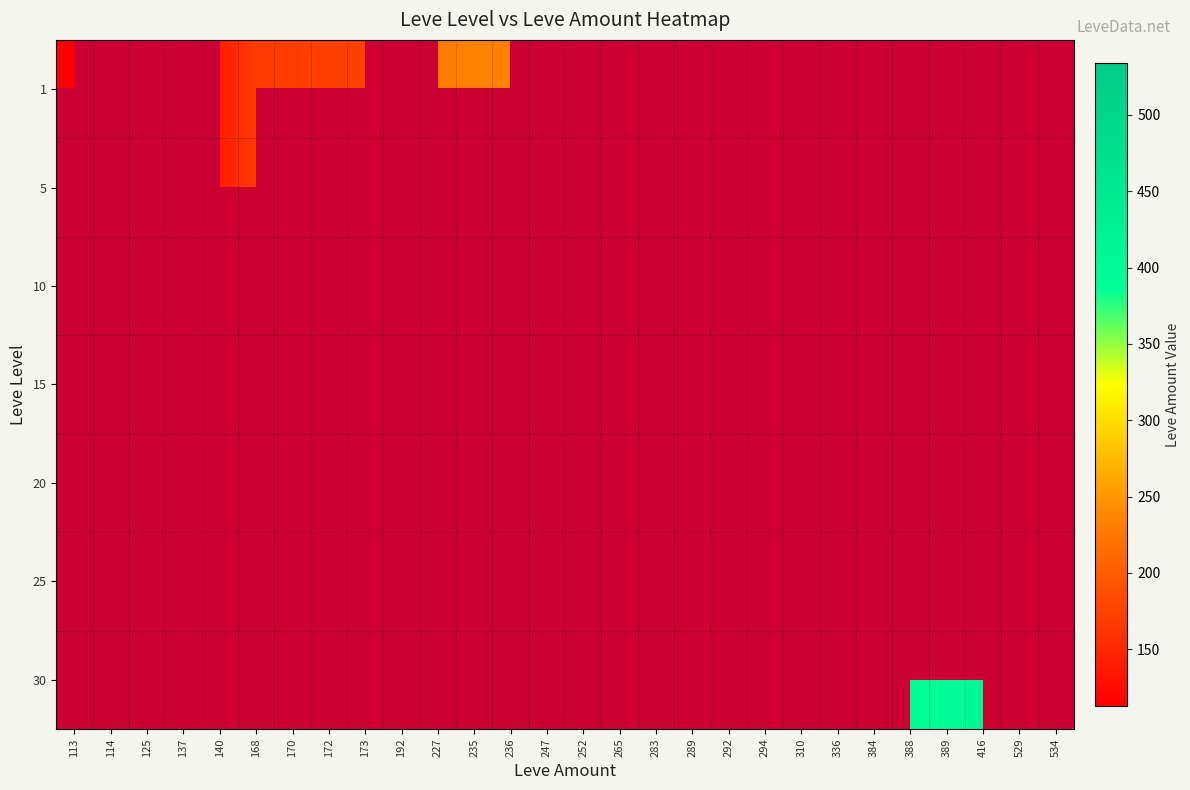

At which label does 1 reach its minimum?

113